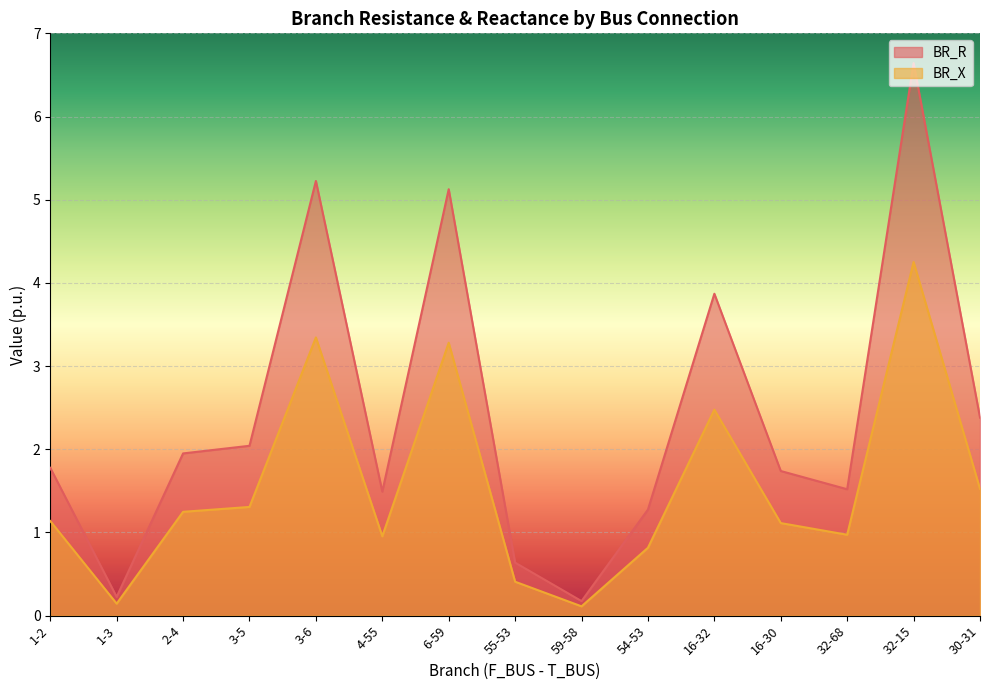

Count the number of categories in the chart.

15